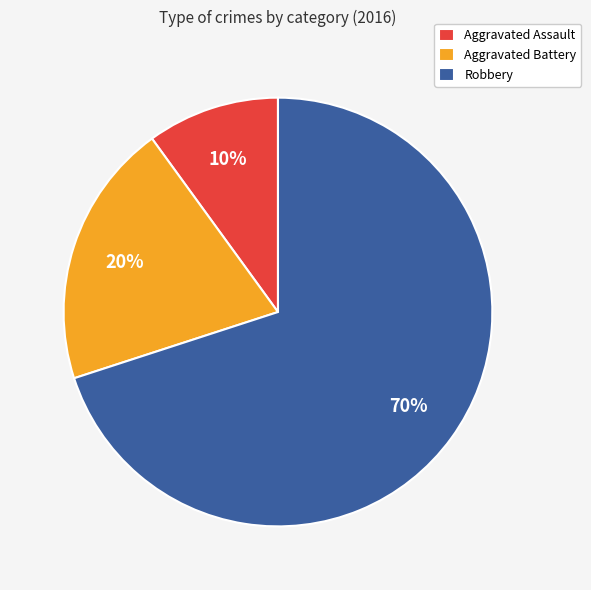

How many segments does this pie chart have?

3